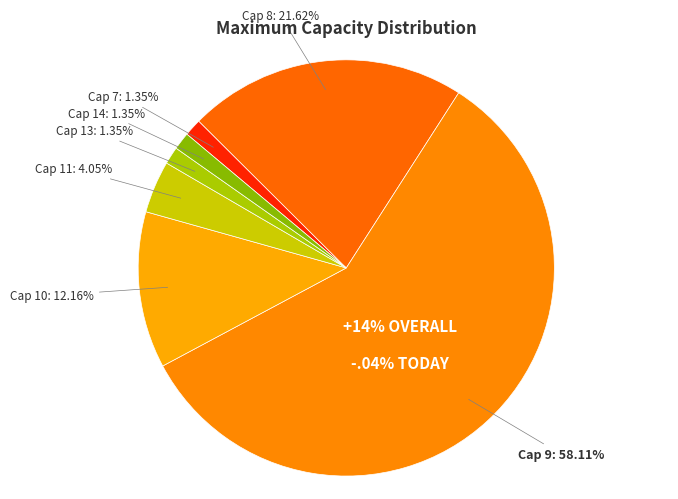

What percentage is the 9 slice, to the nearest percent?

58%